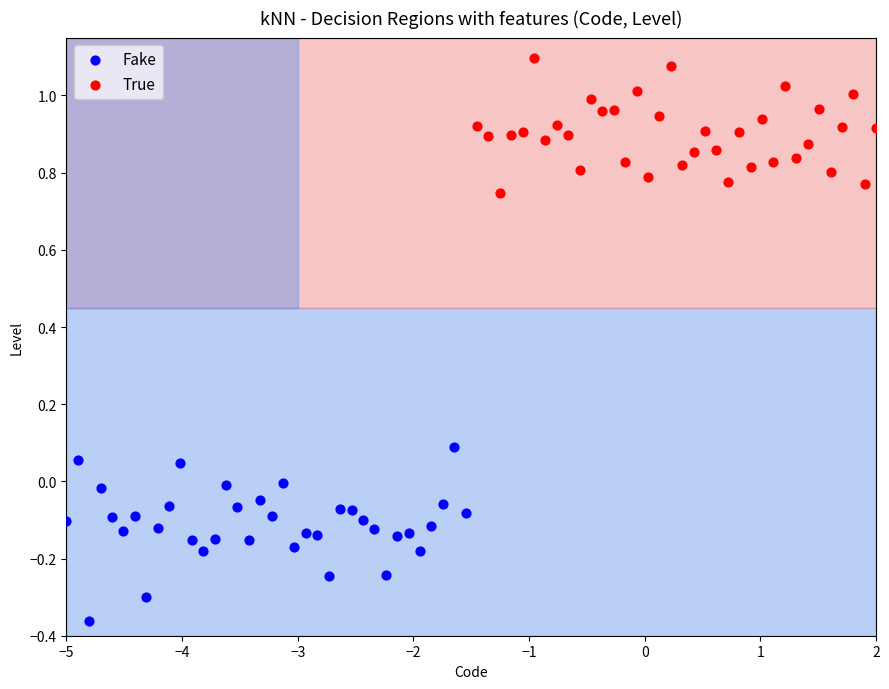

Which series reaches the minimum Y coordinate?

Fake